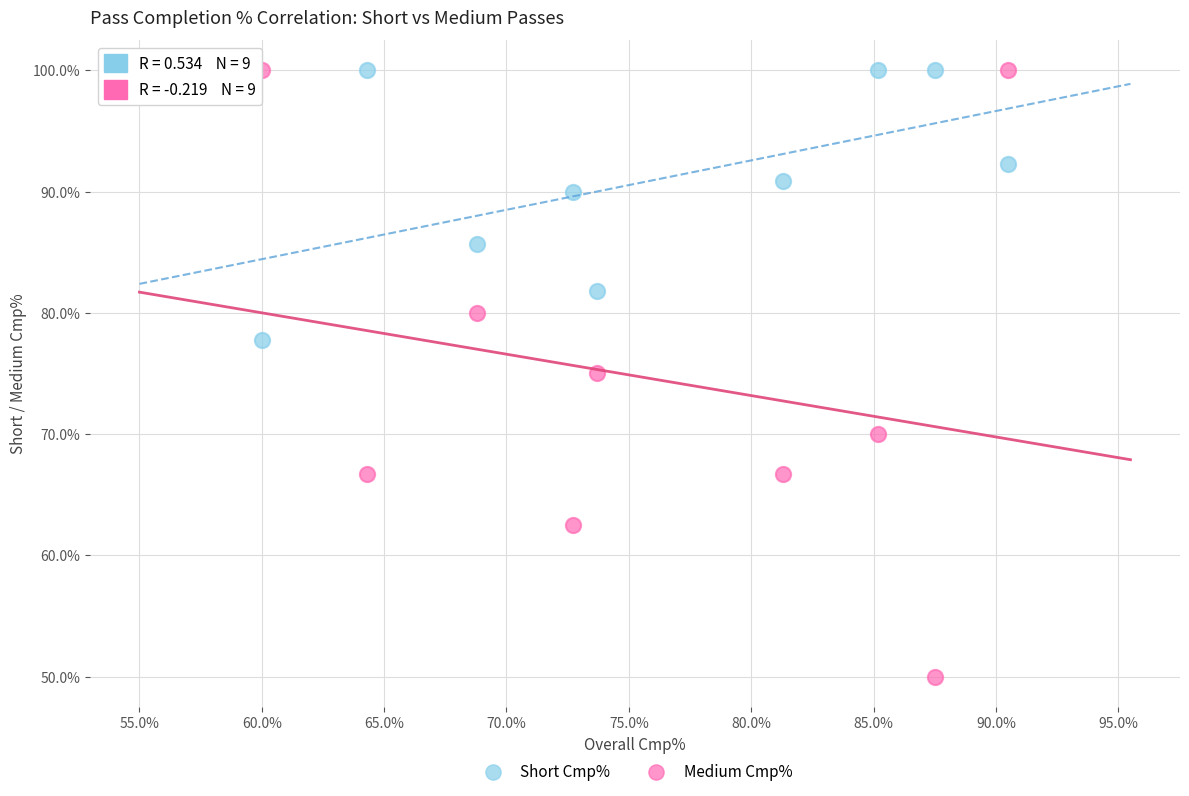

Across all data points, what is the range of Y values (max minus min)?

50.0